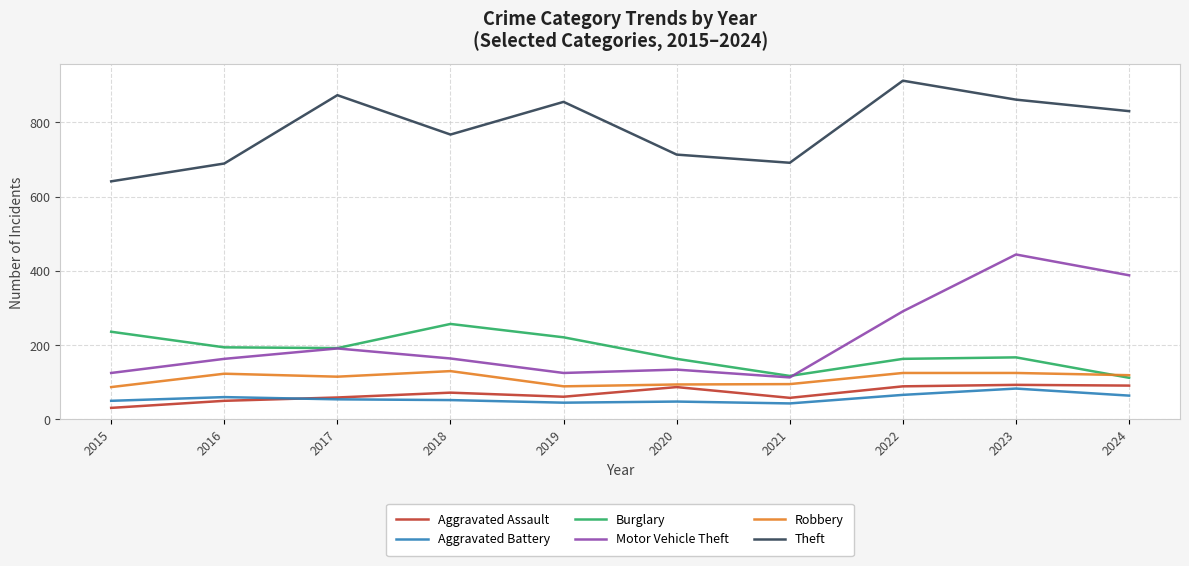

Which series has the largest range (max minus min)?

Motor Vehicle Theft